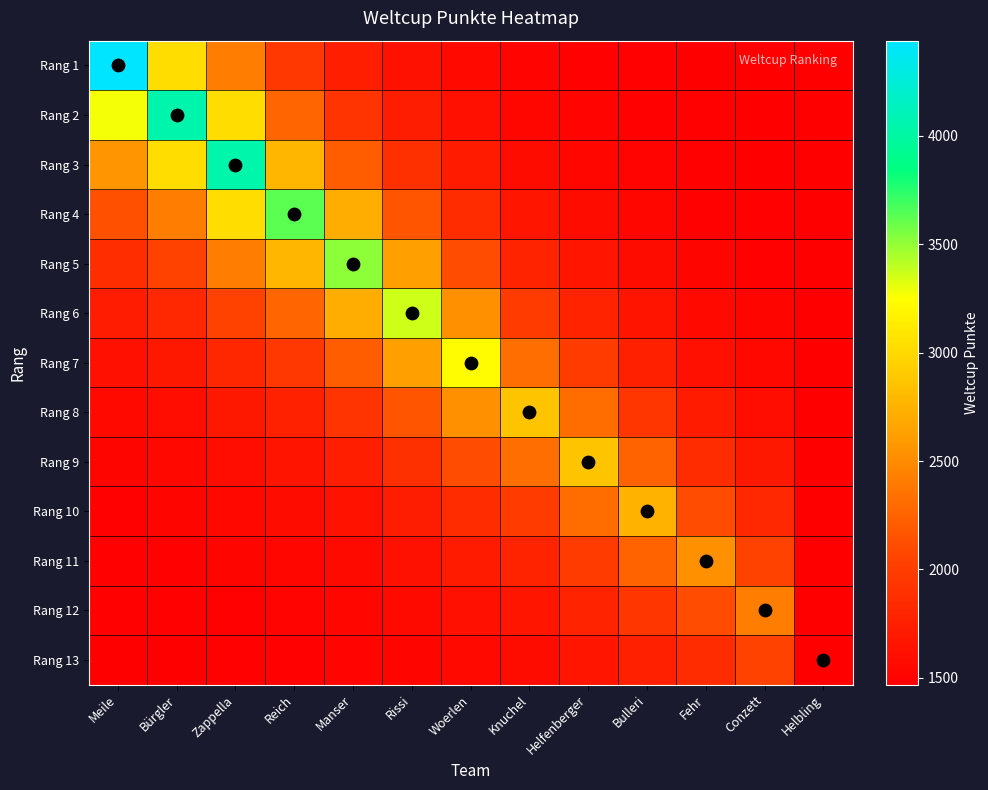

At how many categories does at least one series exceed 4336?

1